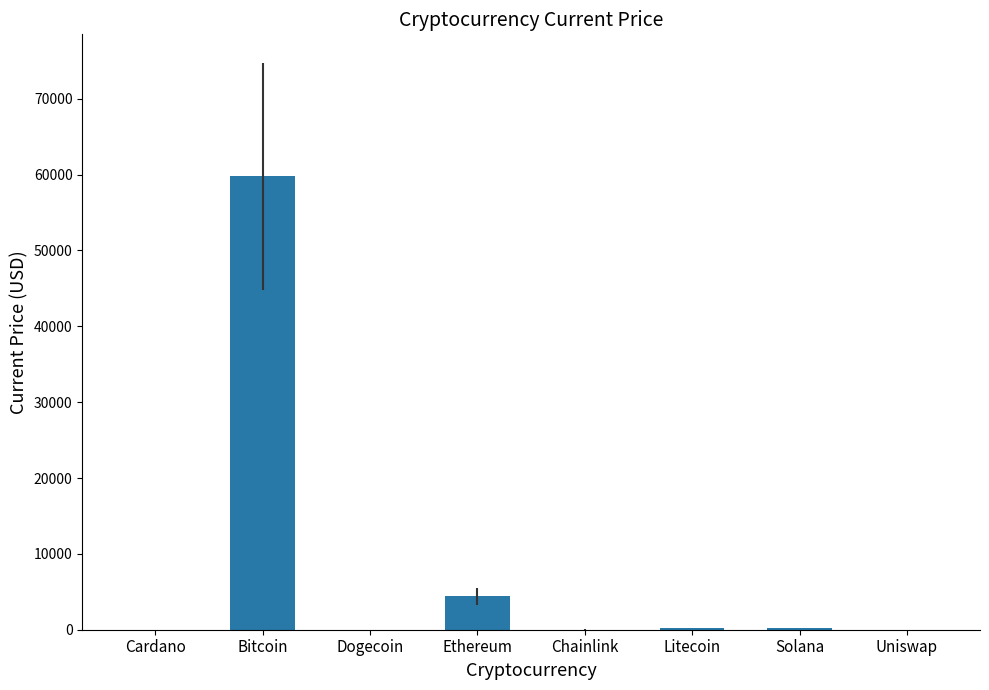

Which has a higher value, Bitcoin or Ethereum?

Bitcoin